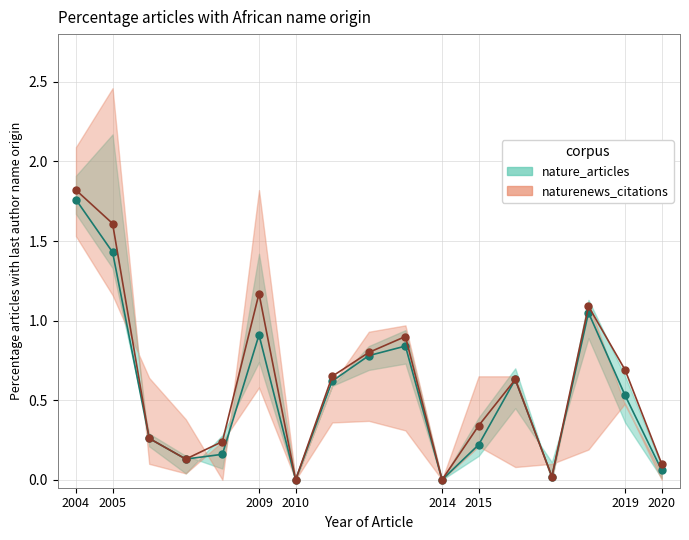

Is the value of naturenews_citations_line at 12 greater than the value of nature_articles_line at 13?

Yes